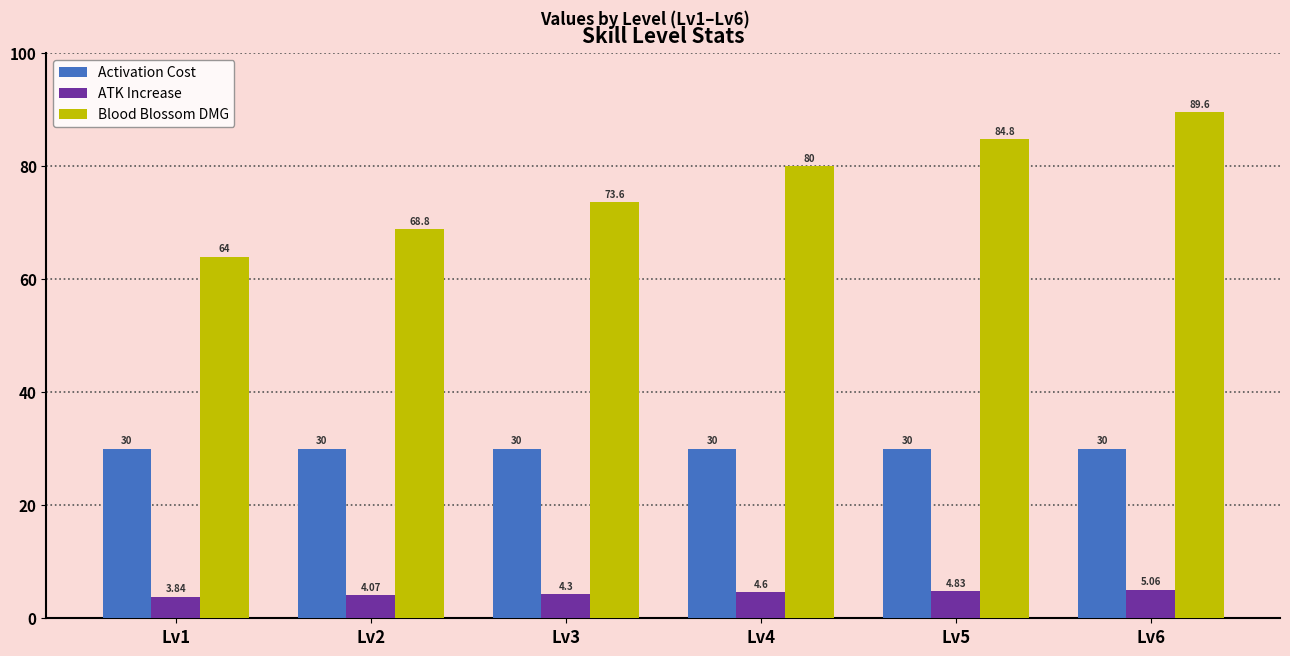

True or false: Activation Cost has a value of 10.8 at Lv2.

False